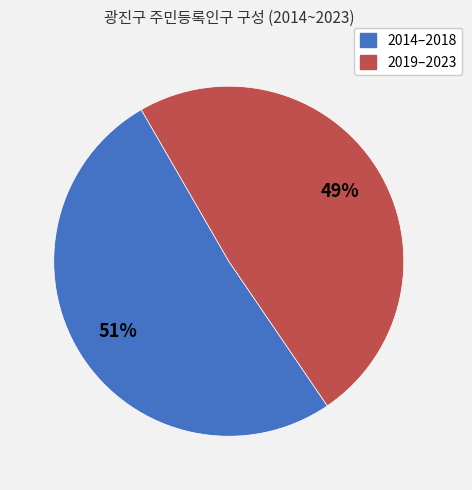

To the nearest percent, what is the average slice percentage?

50%